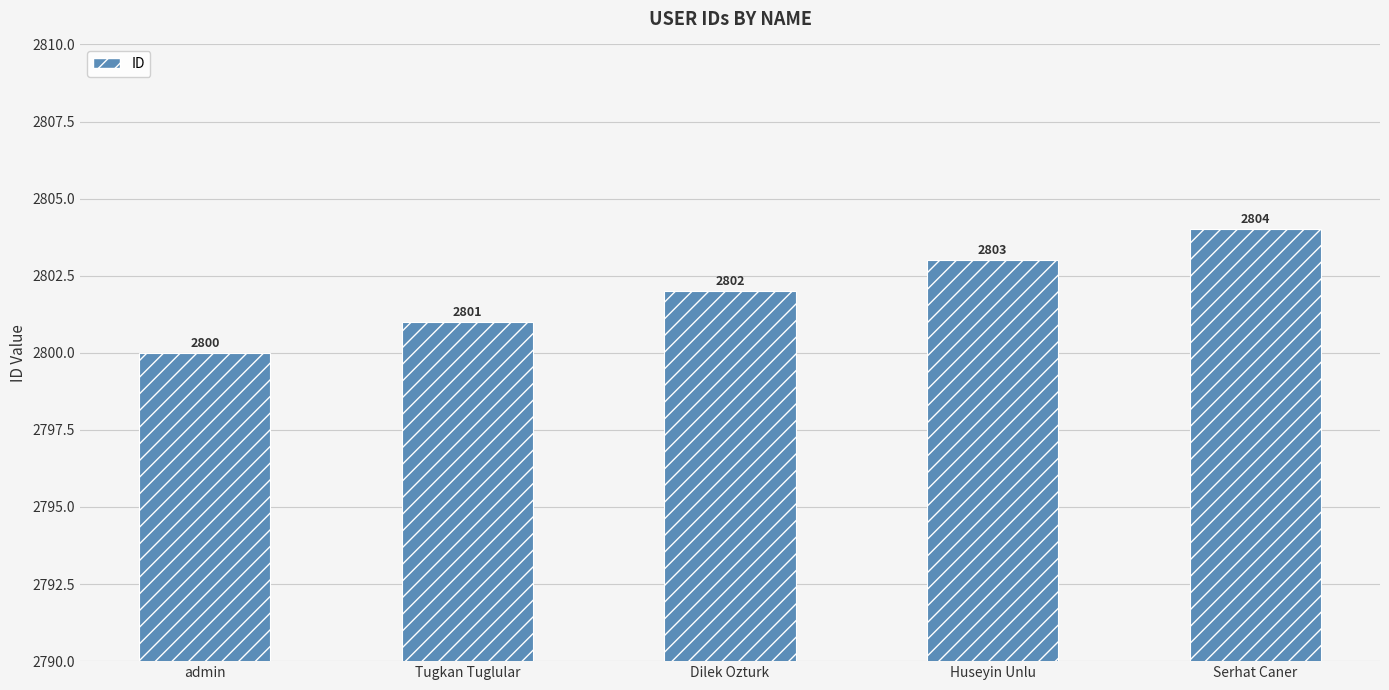

How many bars are there in total?

5